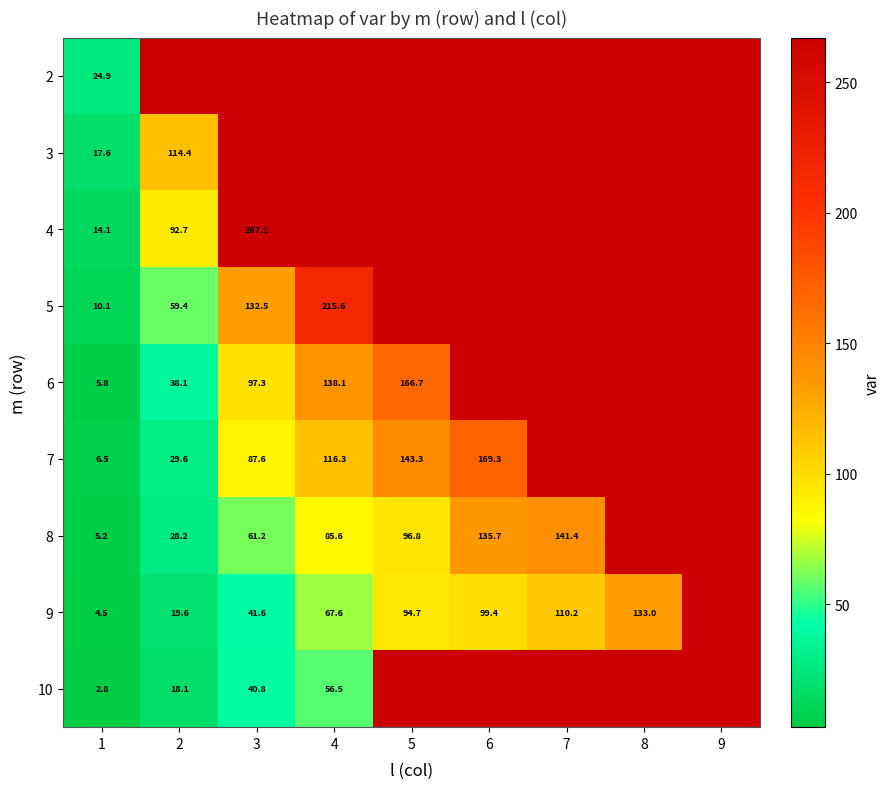

How many data points does each series have?

9